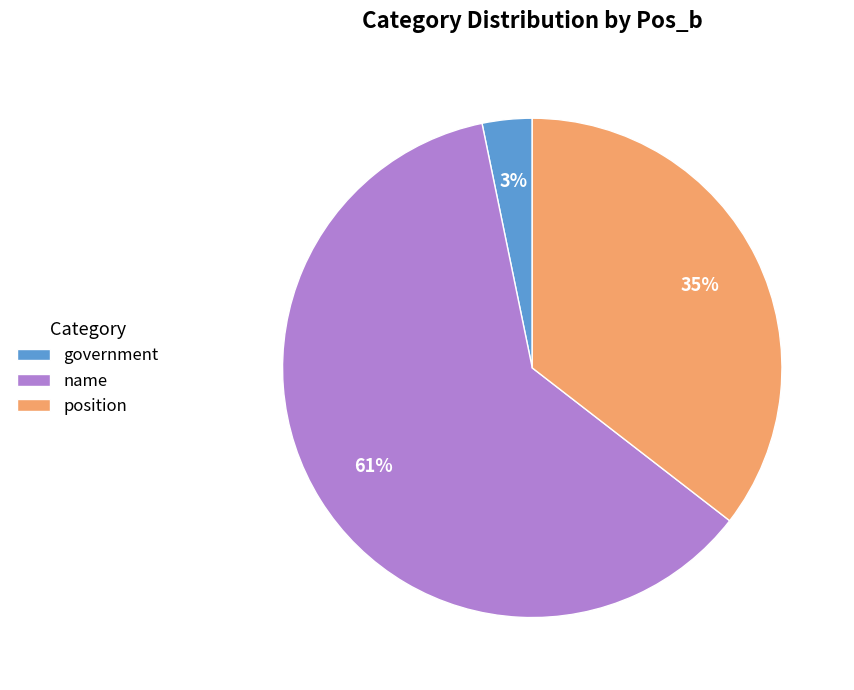

To the nearest percent, what portion does position represent?

35%